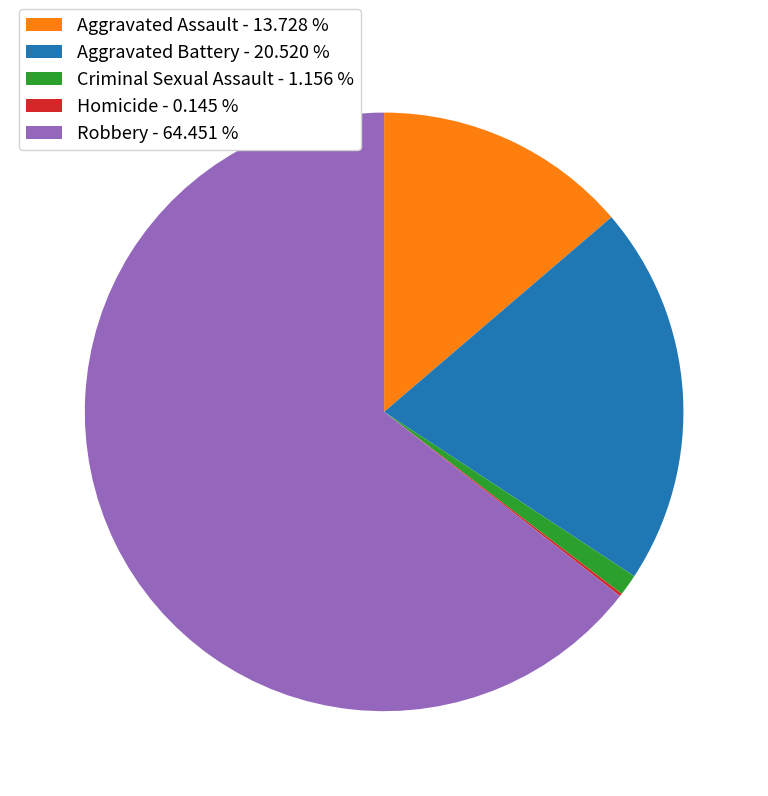

Is there a majority slice in this chart?

Yes